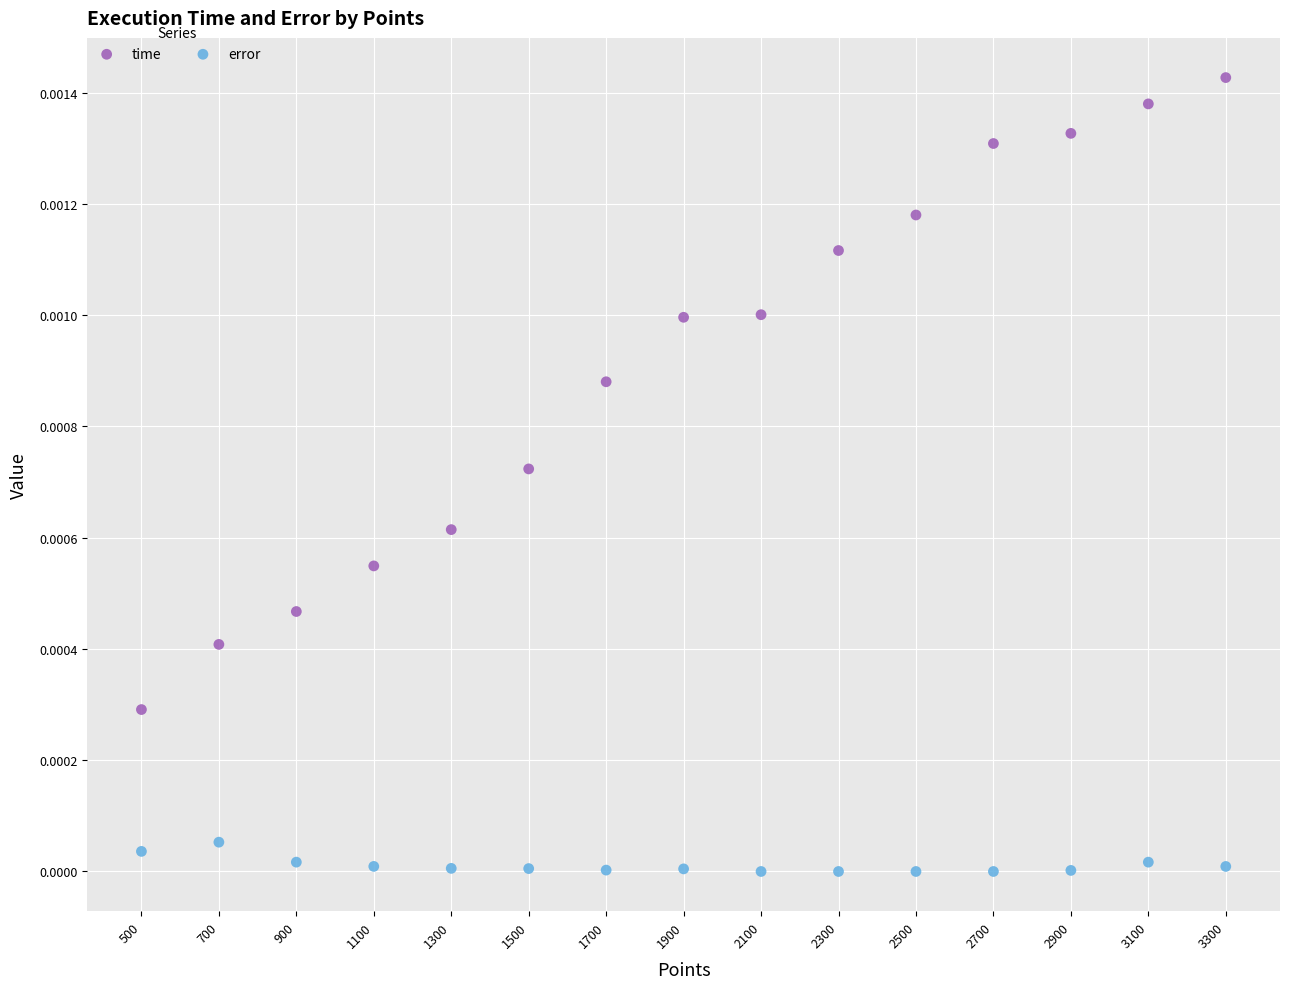

Which series contains the lowest Y value?

error